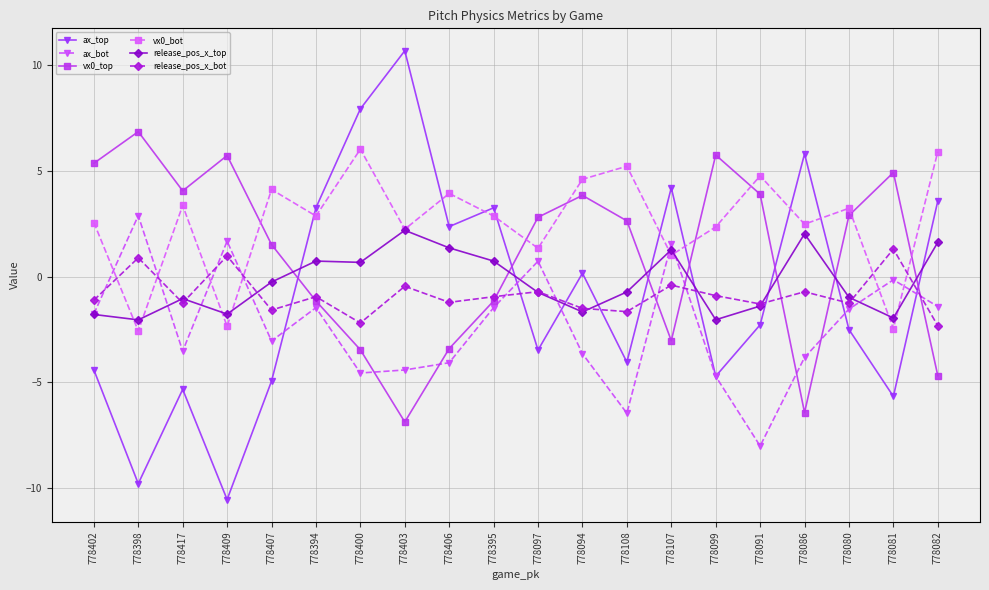

What is the total value across all series at 778394?

3.3